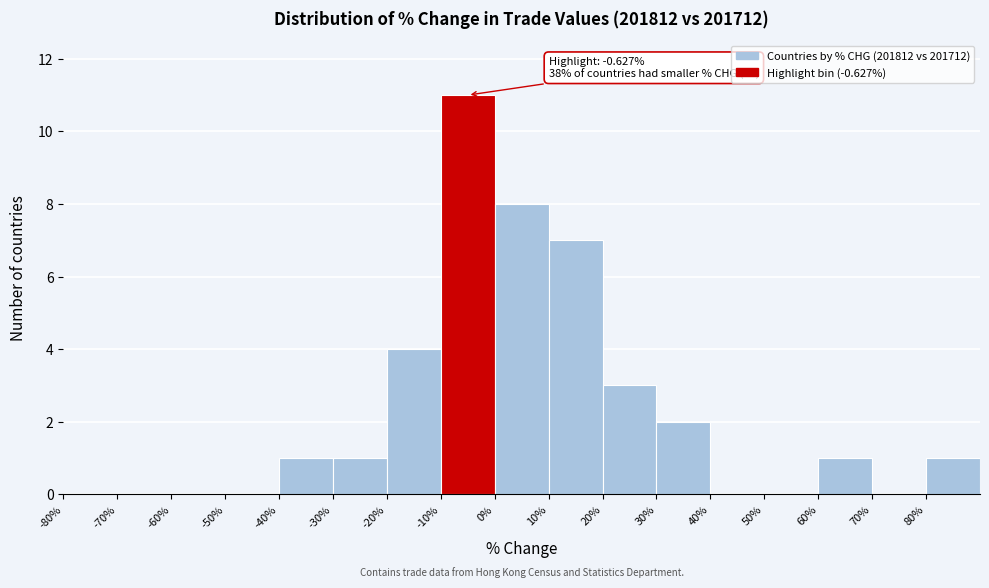

Over which range of the x-axis is the bar tallest?

-10 to 0